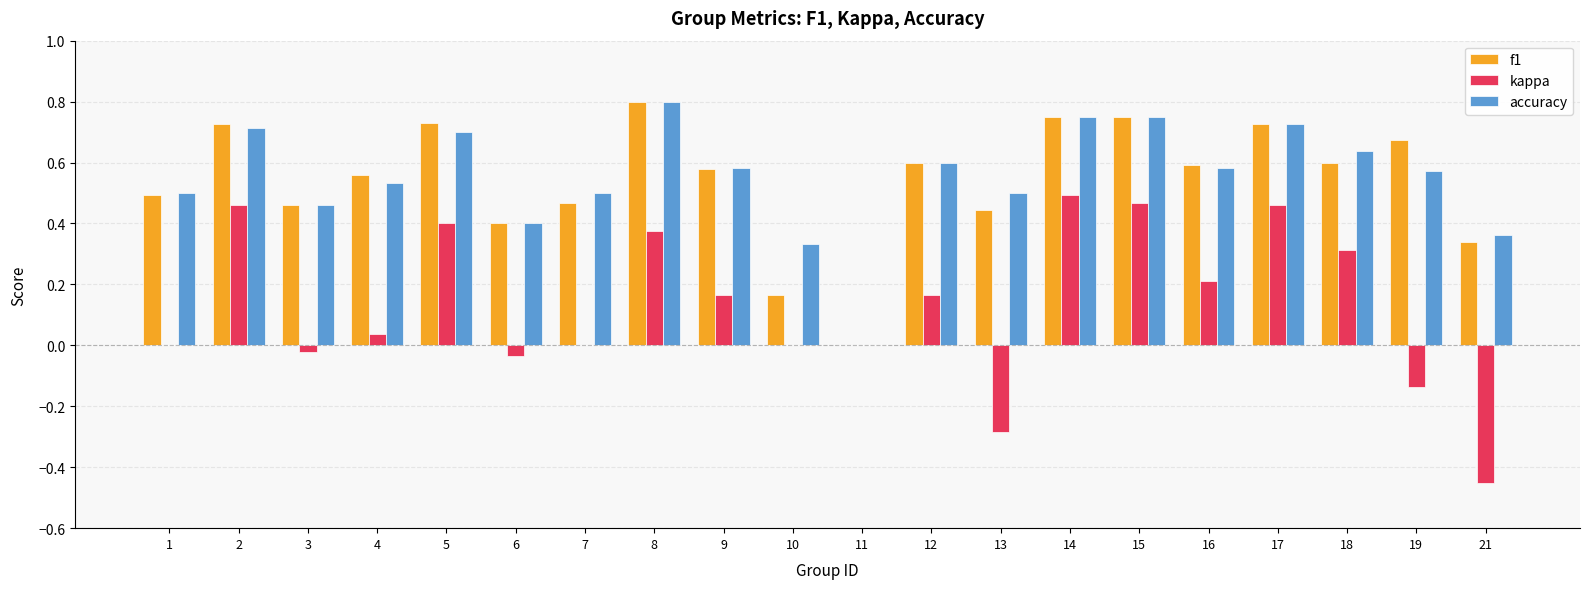

Which category has the highest value across all series?

8